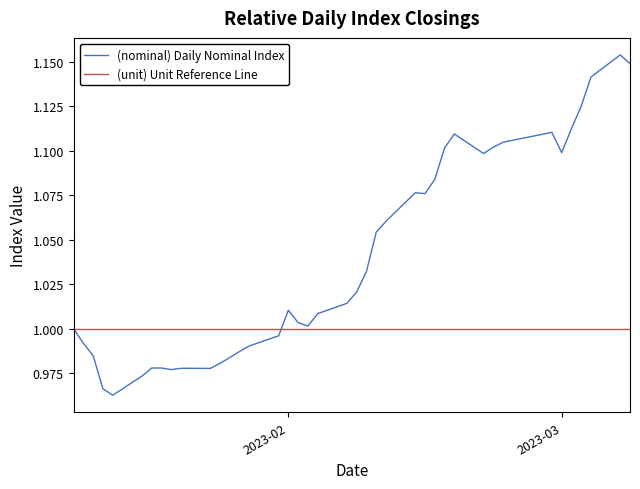

Which series has the largest range (max minus min)?

(nominal) Daily Nominal Index